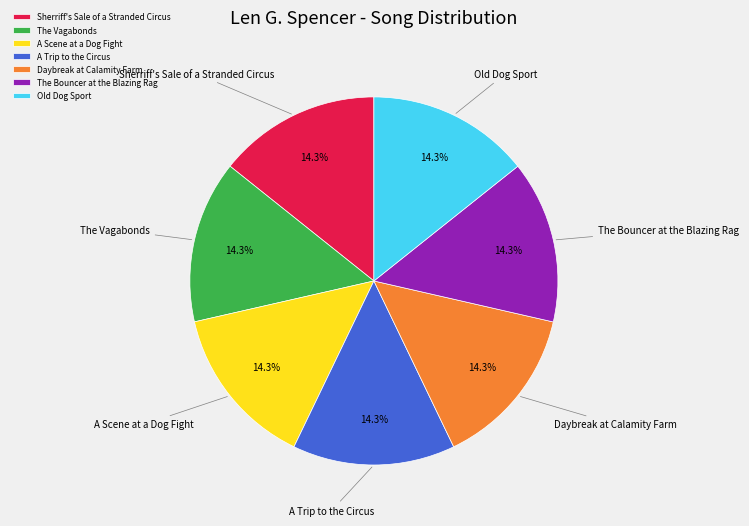

What is the total percentage of Old Dog Sport and The Vagabonds?

28.6%